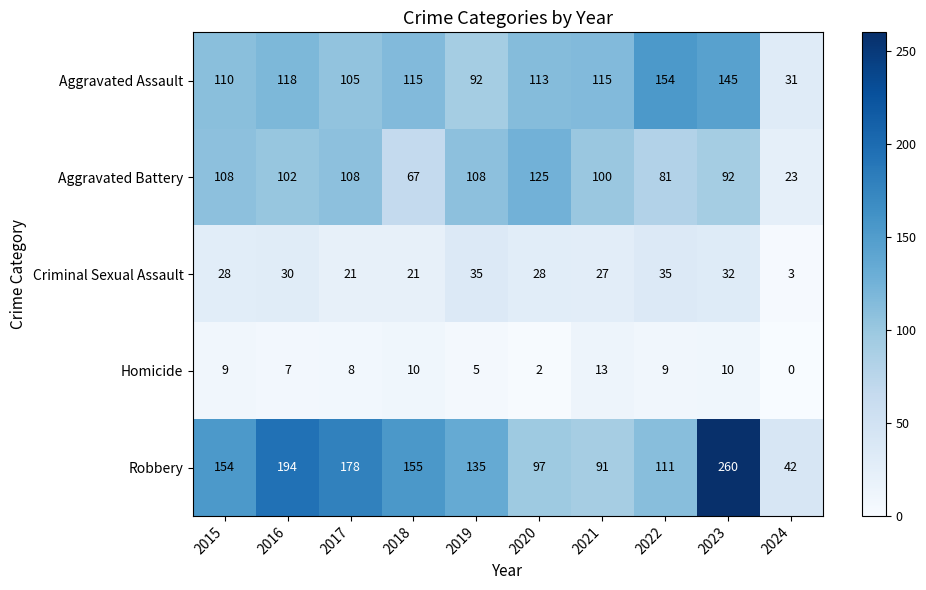

What is the greatest value displayed?

260